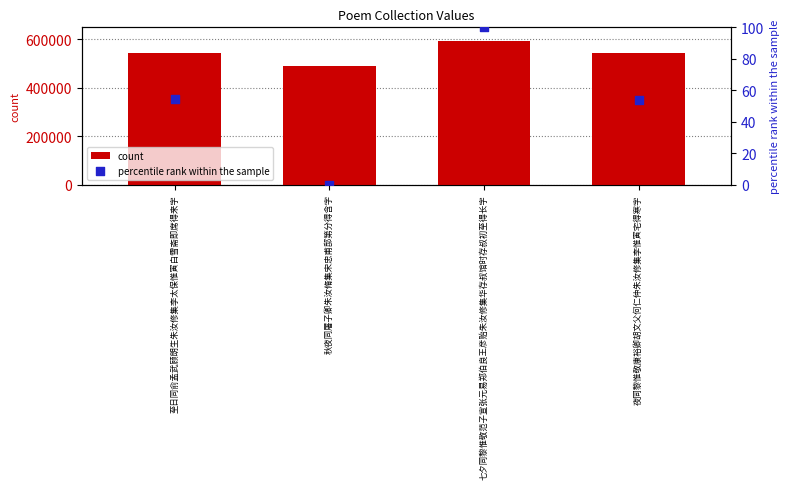

Is the value of percentile rank within the sample at 七夕同黎惟敬范子宣张元易郑伯良王彦贻朱汝修集华存叔馆时存叔初至得长字 greater than the value of count at 至日同俞孟武顾朗生朱汝修集李太保惟寅白雪斋即席得来字?

No